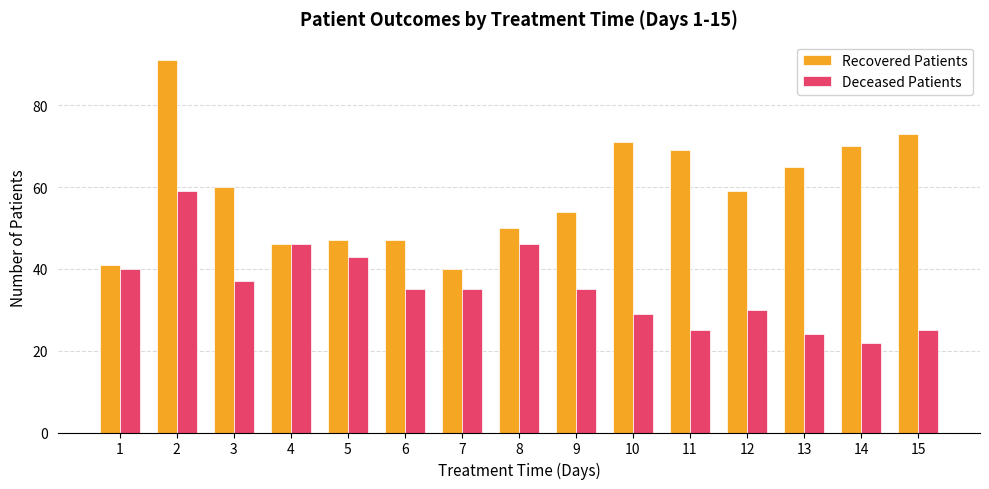

What is the difference between the second highest and second lowest values in the Recovered Patients series?

32